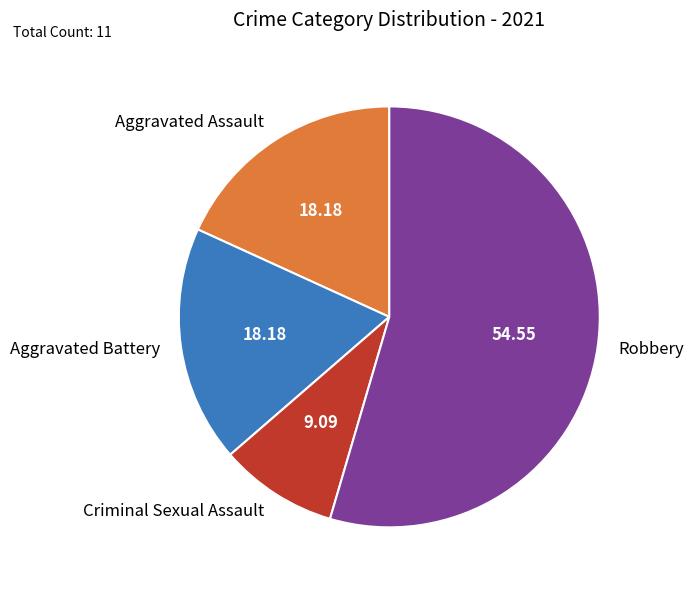

True or false: Aggravated Battery accounts for 18% of the total.

True